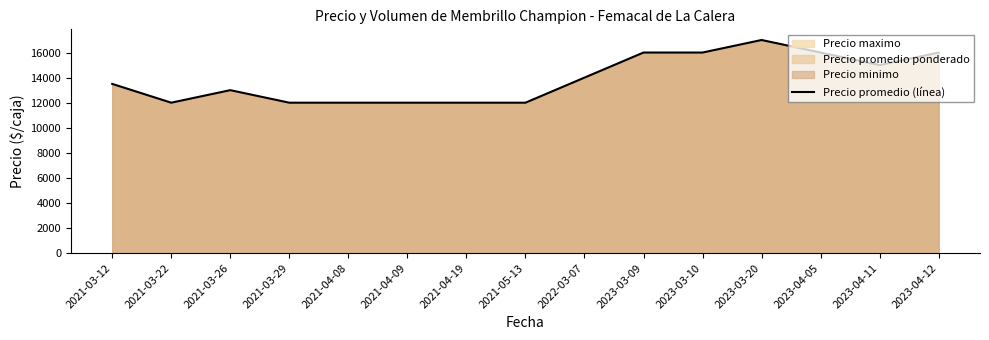

Approximately how many times larger is the value at 2021-03-29 compared to 2021-03-22?

1.0